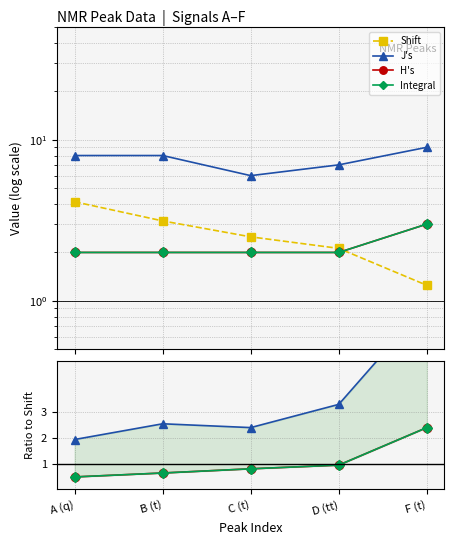

The value of Integral at D (tt) is 1.6. True or false?

False